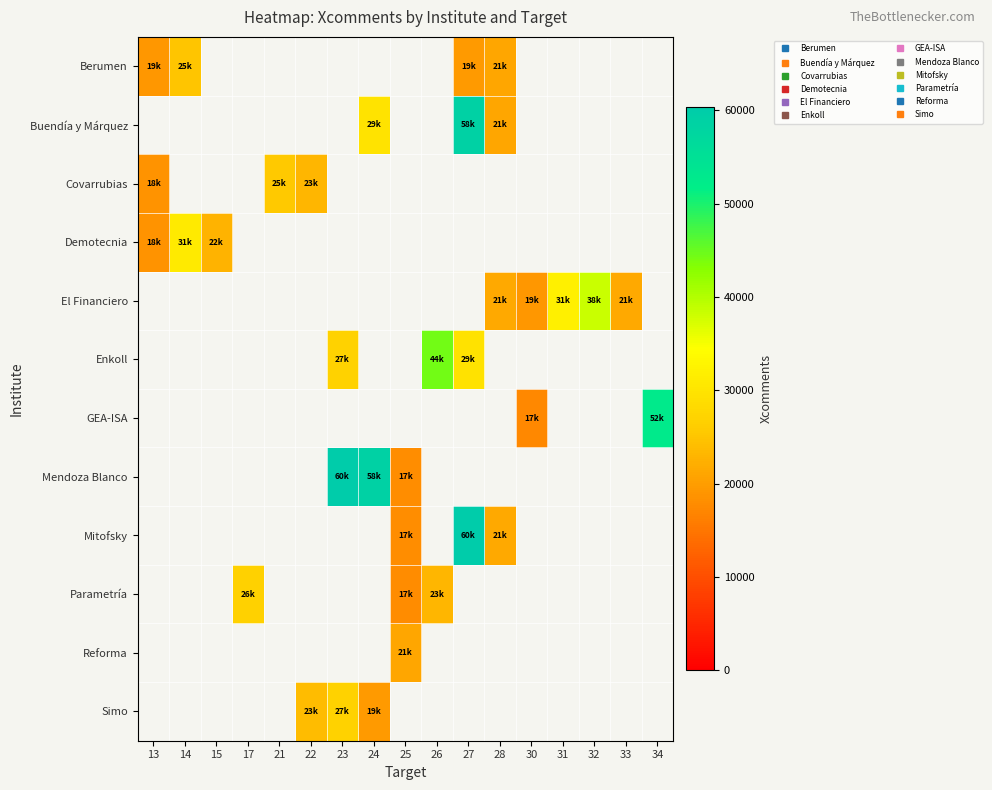

Where is Berumen nearest to the value 22096?

28